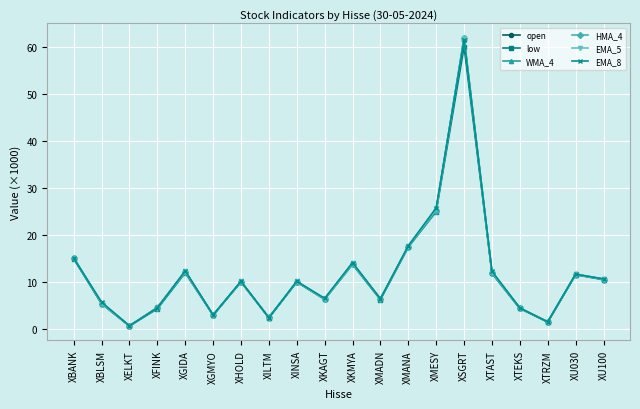

At which category does WMA_4 reach its first local valley?

XELKT